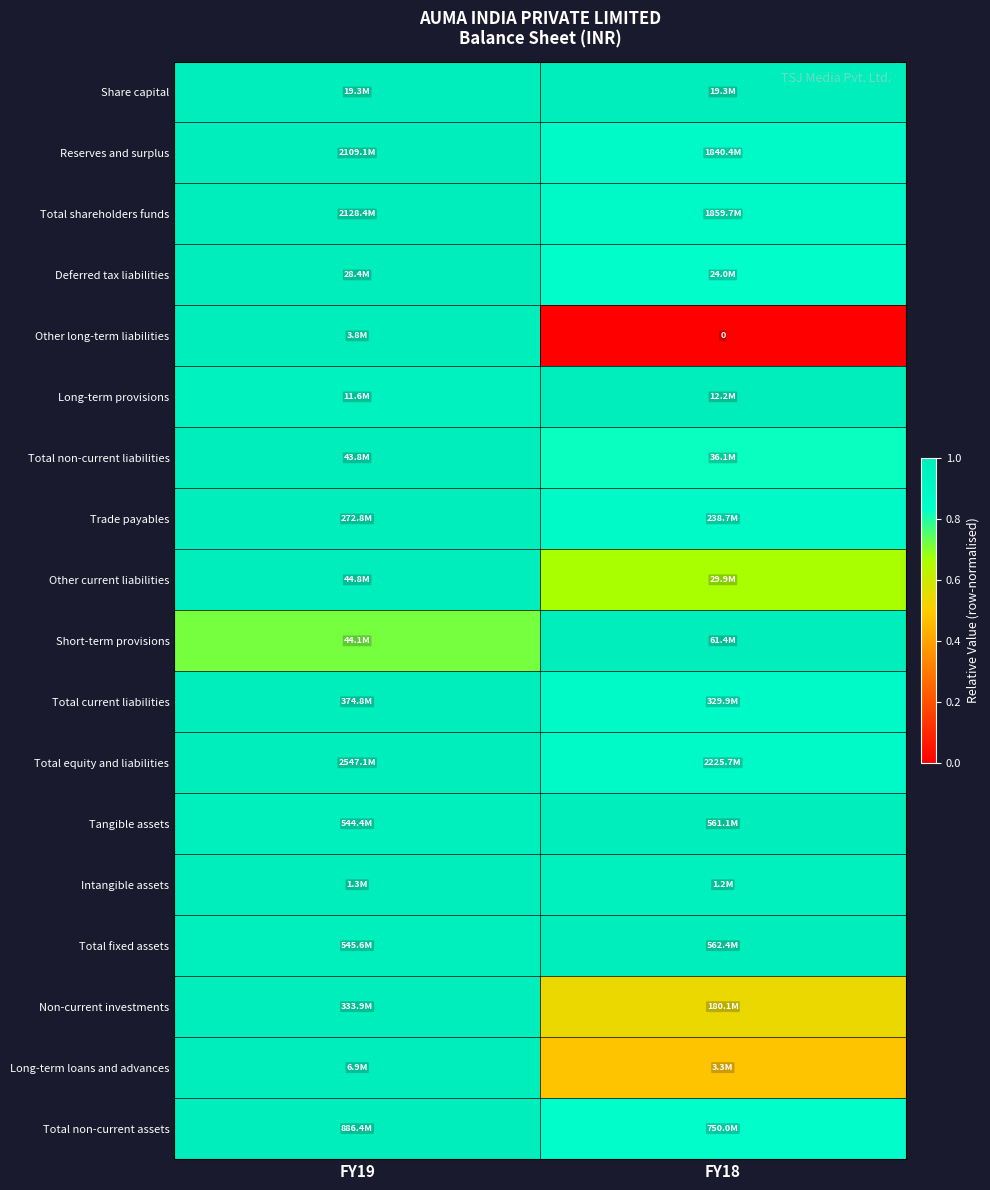

Is it true that Long-term loans and advances equals 1.0 at FY19?

True